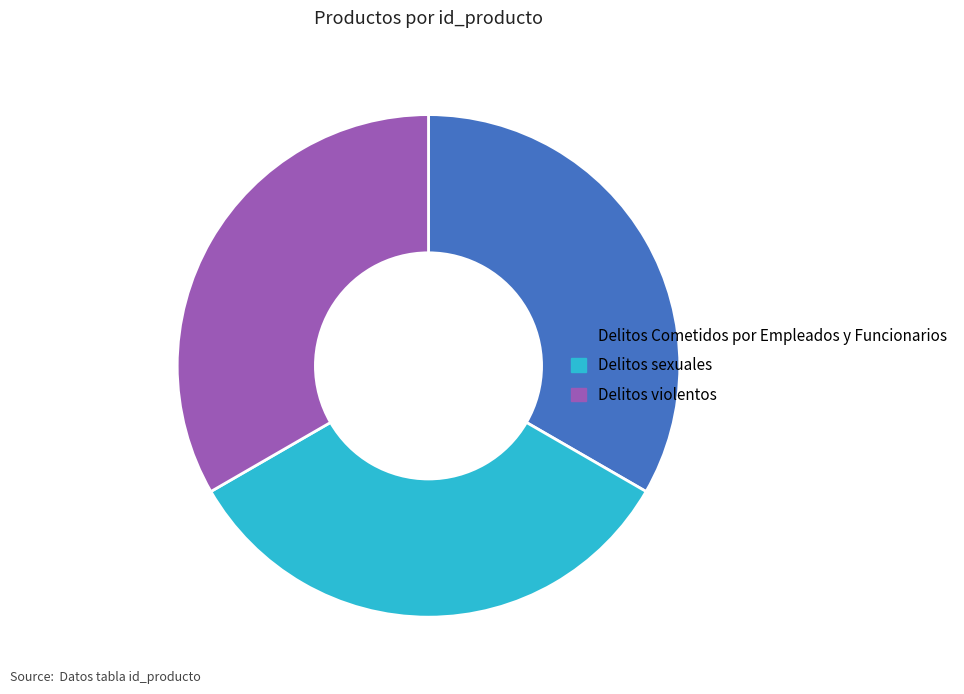

Is it true that Delitos sexuales is 41% of the pie?

False